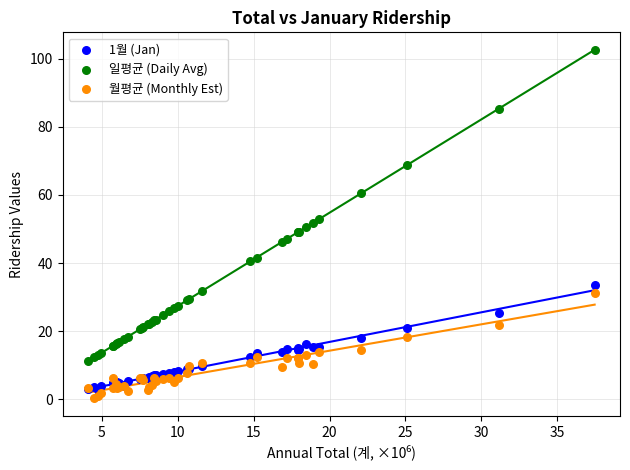

Which series contains the highest Y value?

일평균 (Daily Avg)